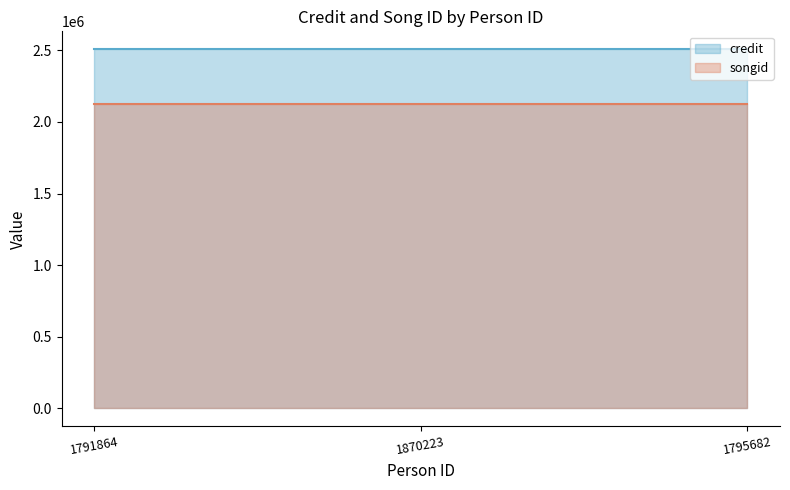

What is the label of the 3rd point from the right?

1791864